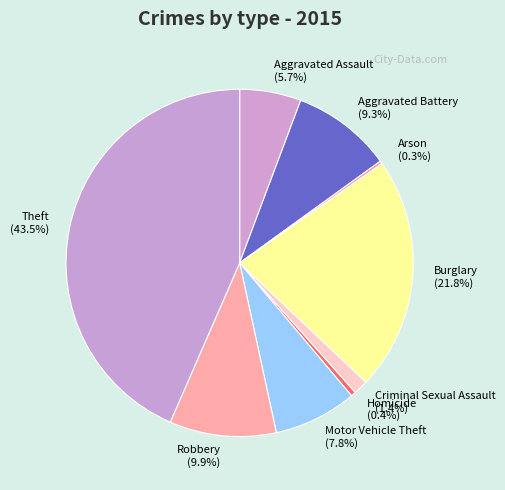

Between Aggravated Battery and Homicide, which is larger?

Aggravated Battery